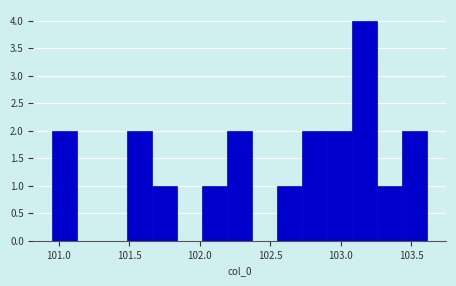

Around what value on the x-axis is the tallest bar? Give the approximate position of its centre, as read against the axis.

103.15